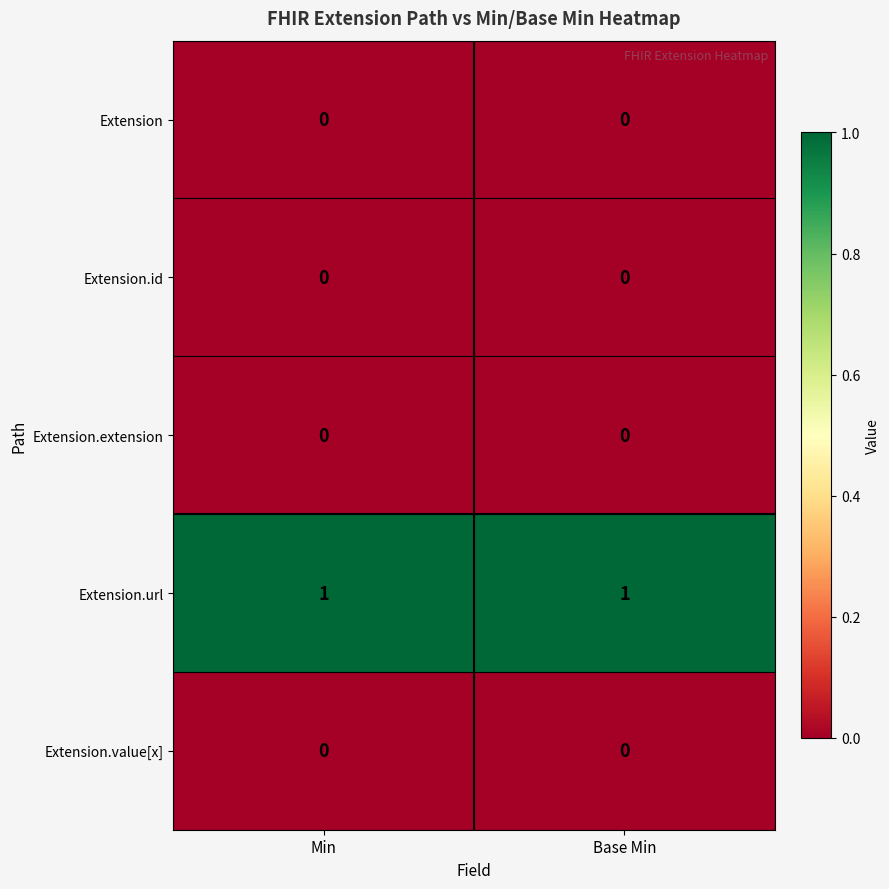

What is the total value across all series at Base Min?

1